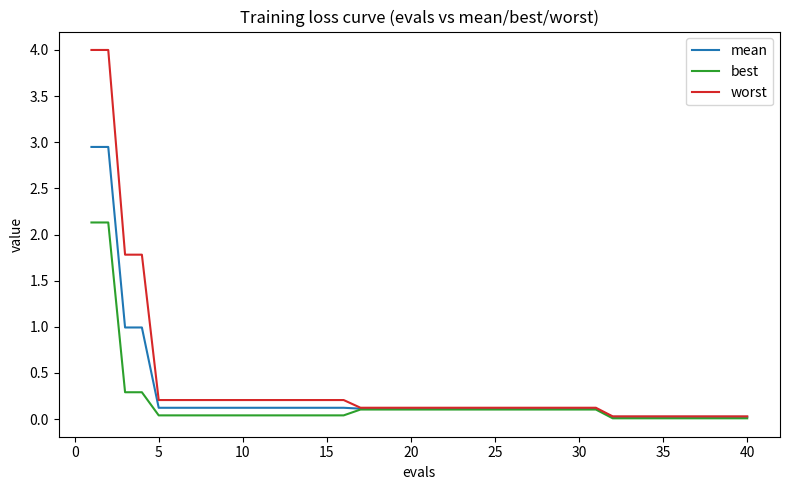

At how many categories does at least one series exceed 1?

4